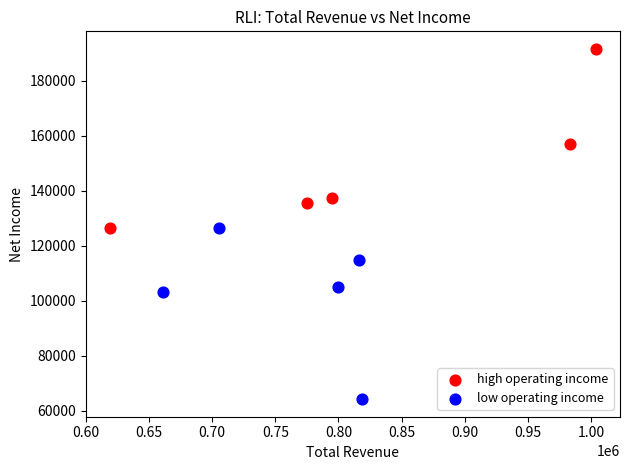

Which series reaches the minimum Y coordinate?

low operating income